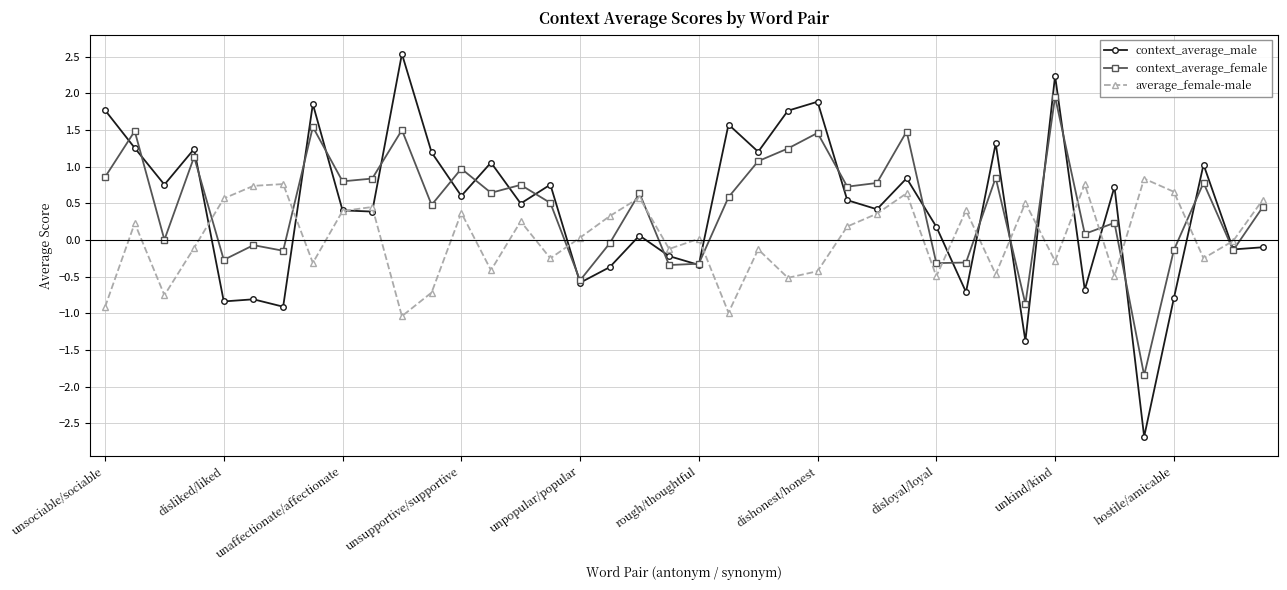

Which series has the largest range (max minus min)?

context_average_male